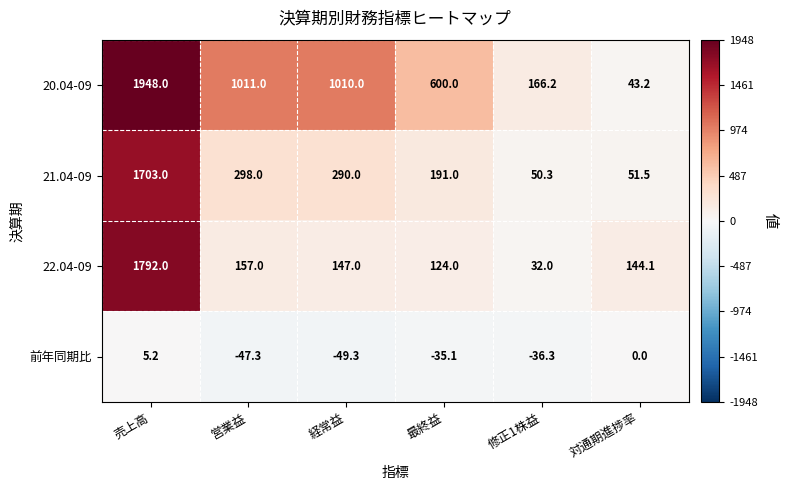

At how many categories does at least one series exceed 1640?

1